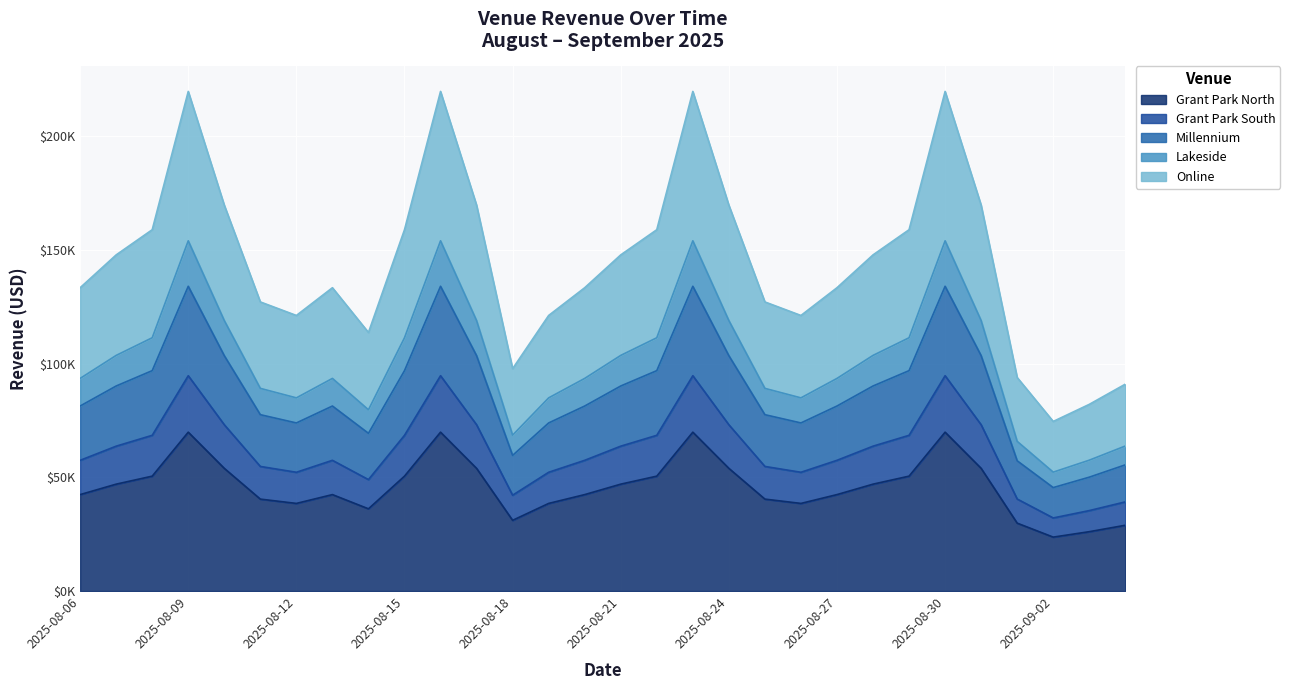

How many lines are shown in the chart?

5